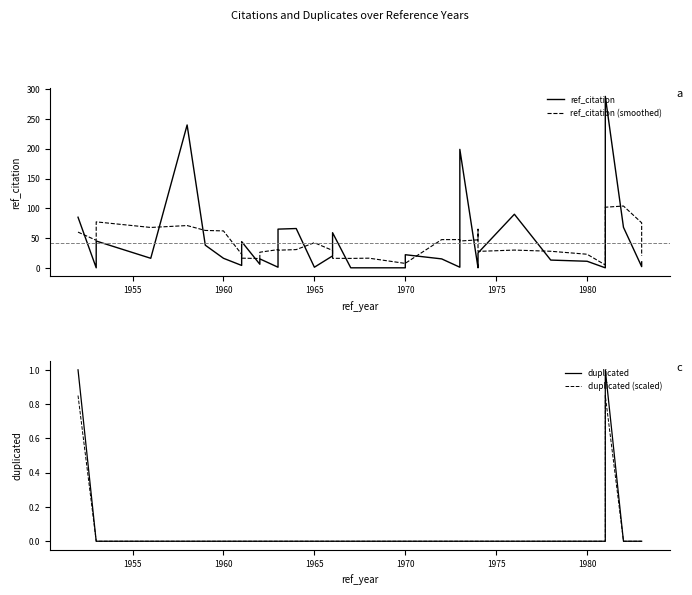

The value of ref_citation (smoothed) at 12 is 50.9. True or false?

False